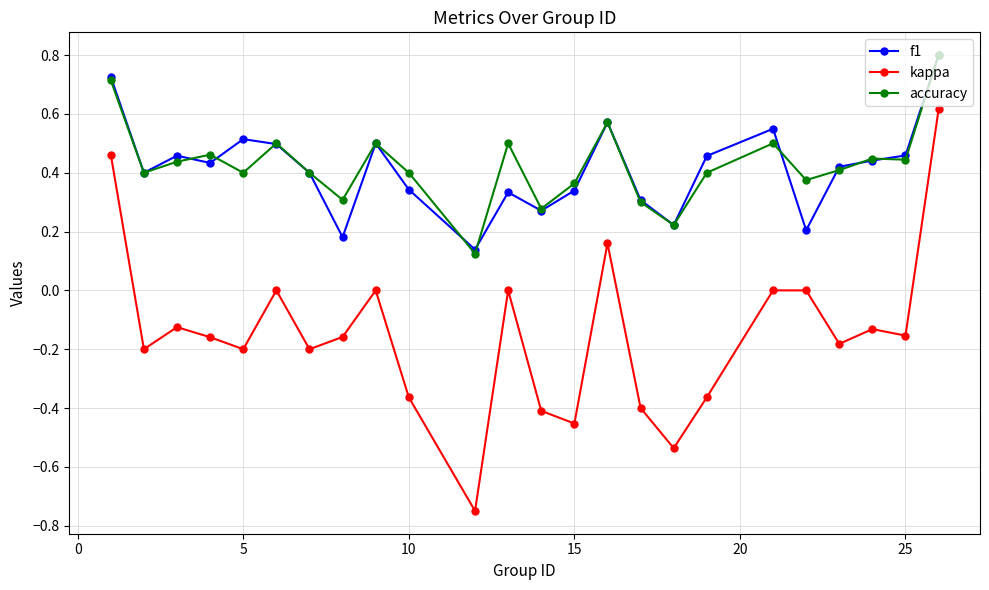

How many lines are shown in the chart?

3